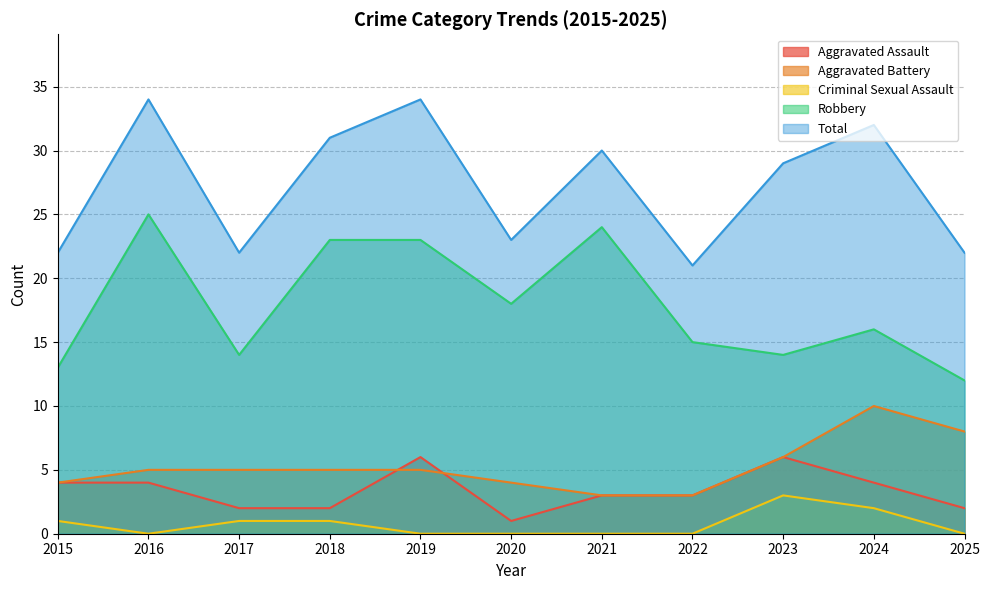

How many lines are shown in the chart?

5